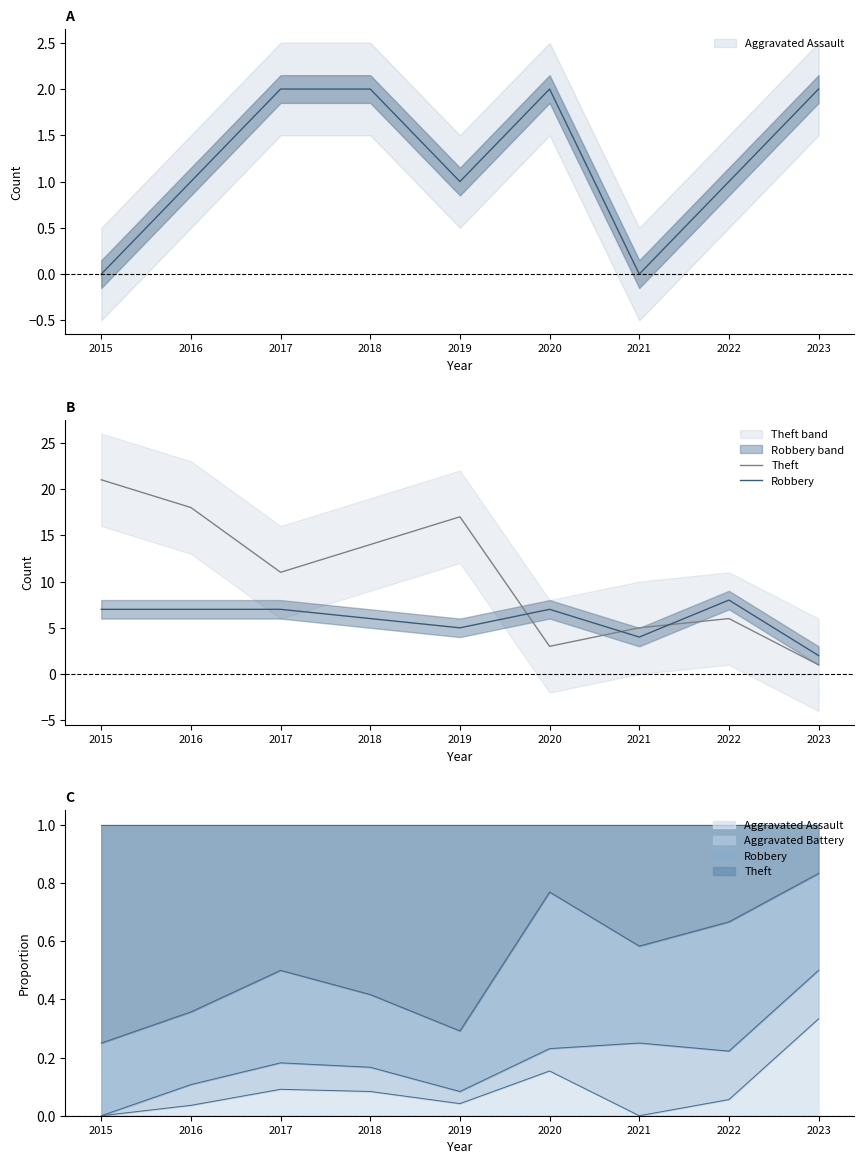

At which category is the sum across all series the highest?

2015